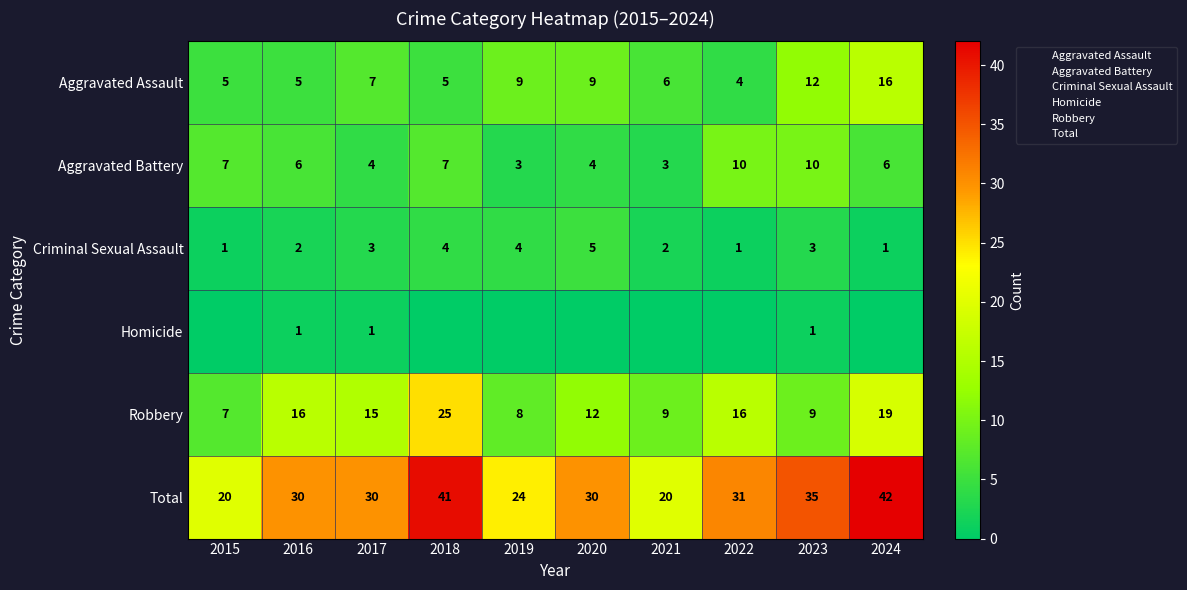

Which series has the largest total across all categories?

Total